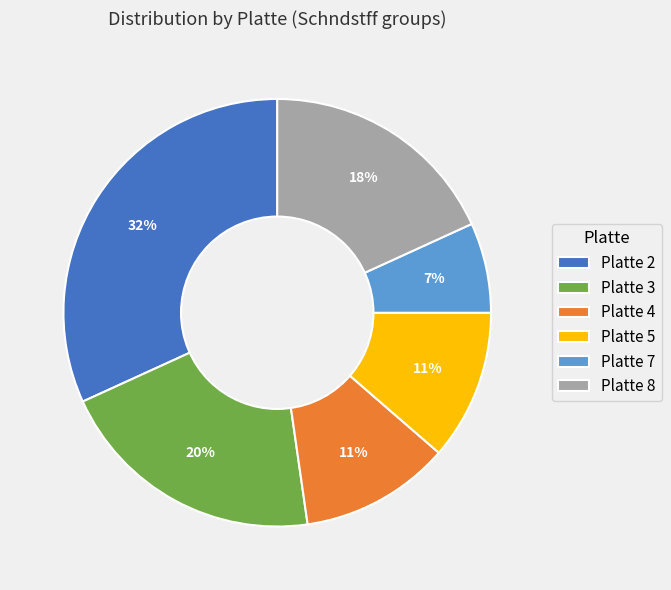

To the nearest percent, what portion does Platte 4 represent?

11%